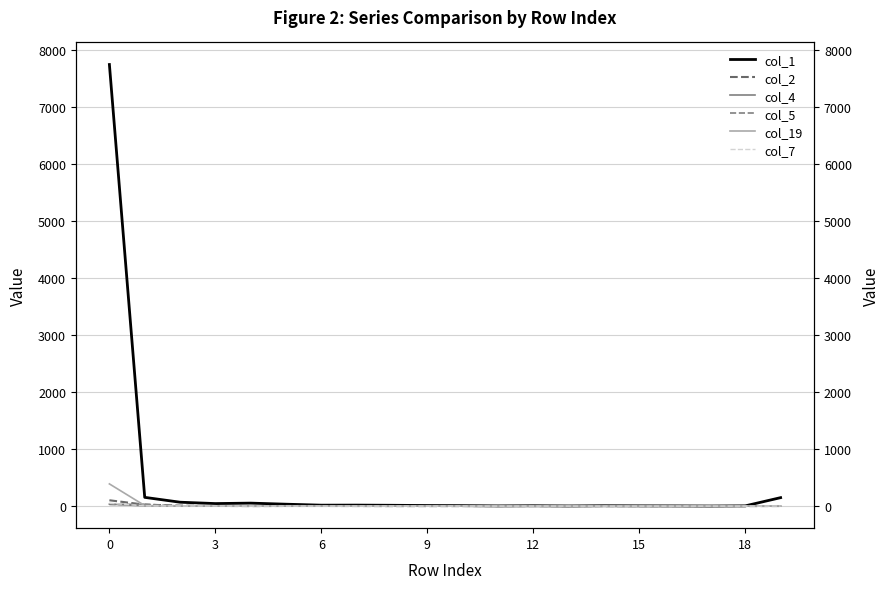

Which series has the largest total across all categories?

col_1